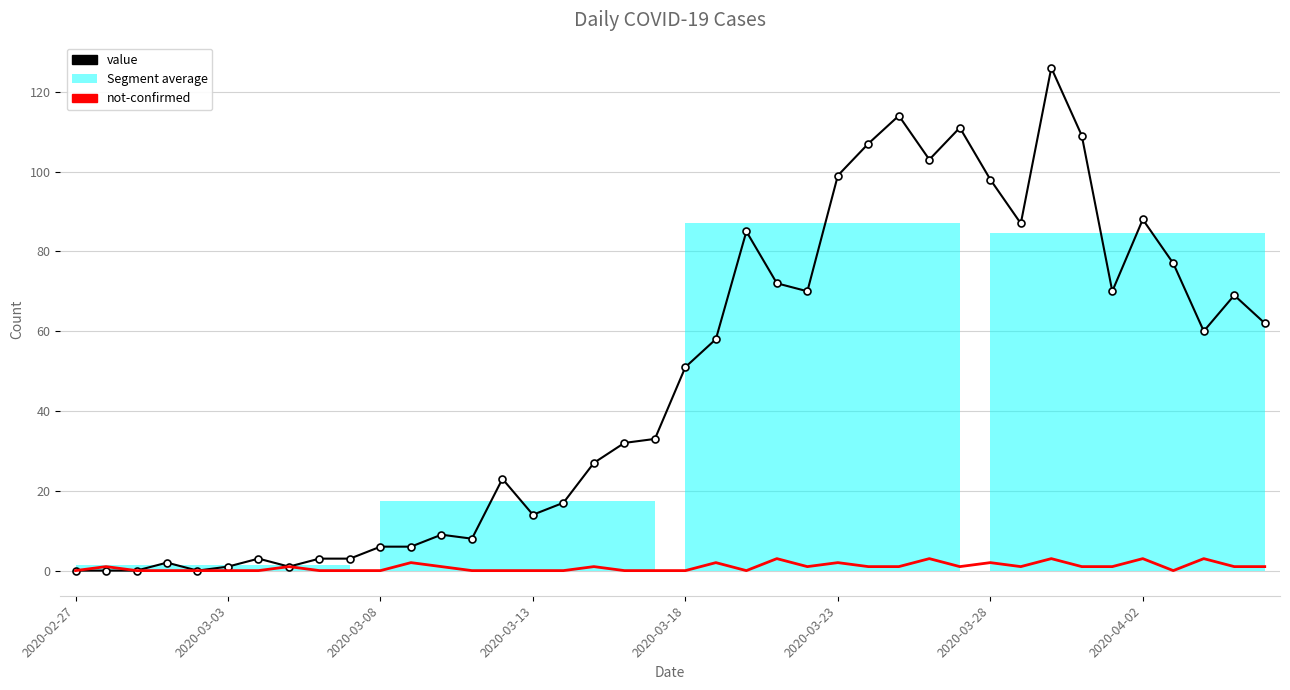

At how many categories does at least one series exceed 4?

30